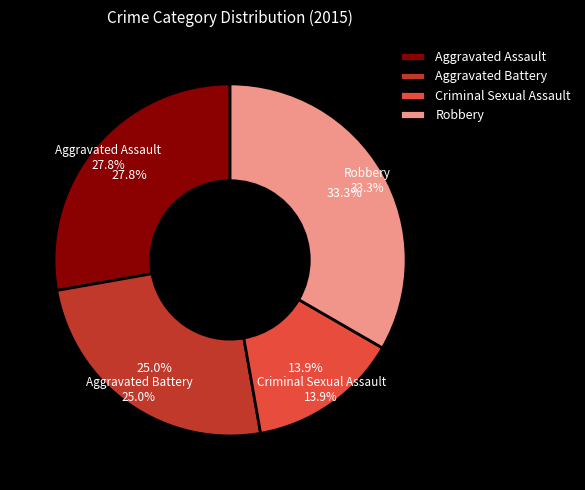

Combined, what portion of the pie is Aggravated Battery and Robbery?

58.3%